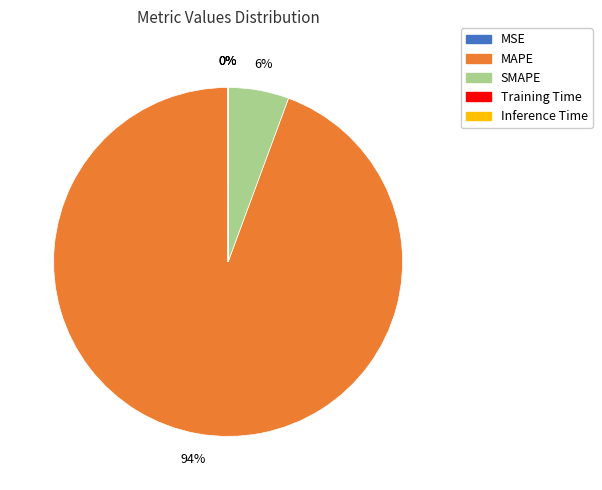

Which category has the biggest portion of the pie?

MAPE